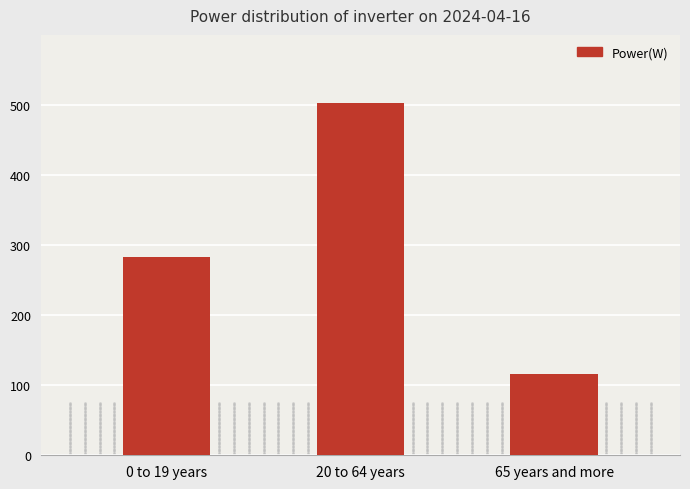

What is the change in value from 0 to 19 years to 20 to 64 years?

+220